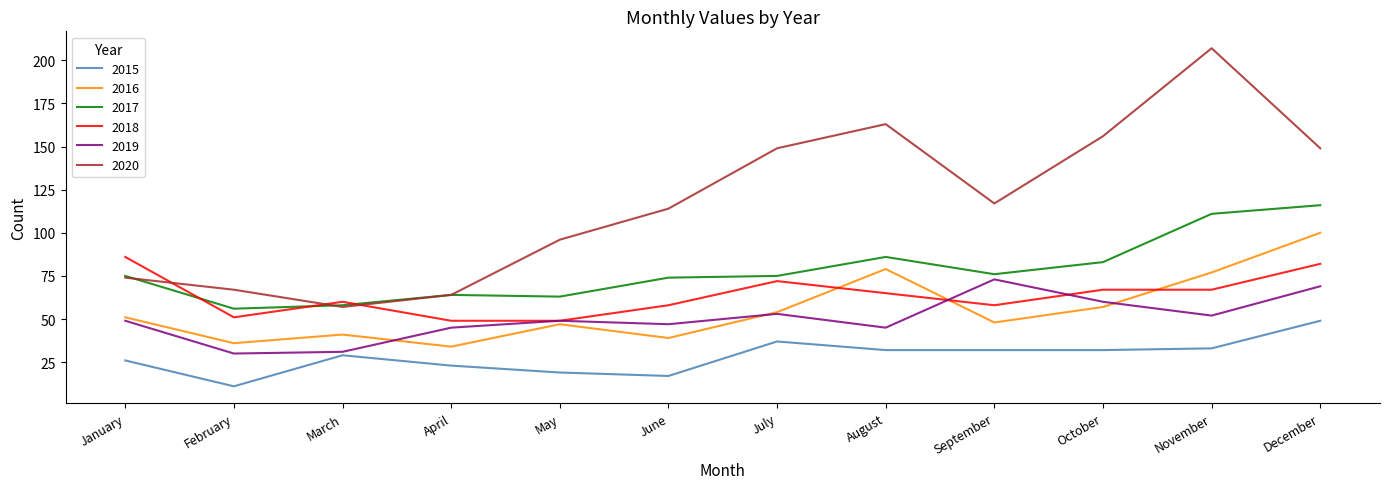

Where is 2017 nearest to the value 86?

August